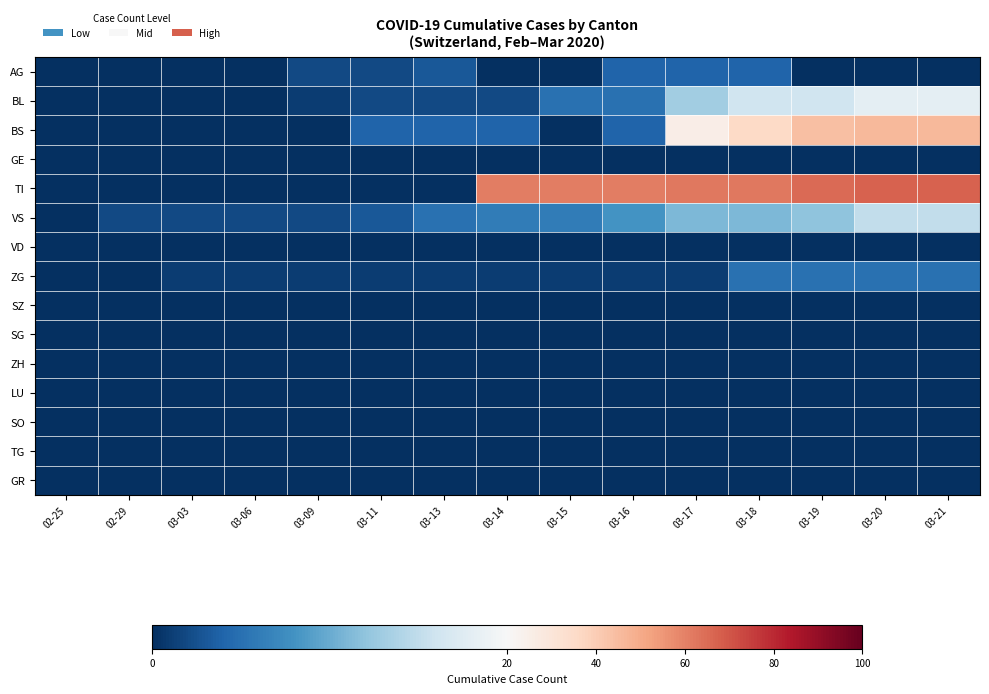

Which series has the largest total across all categories?

TI